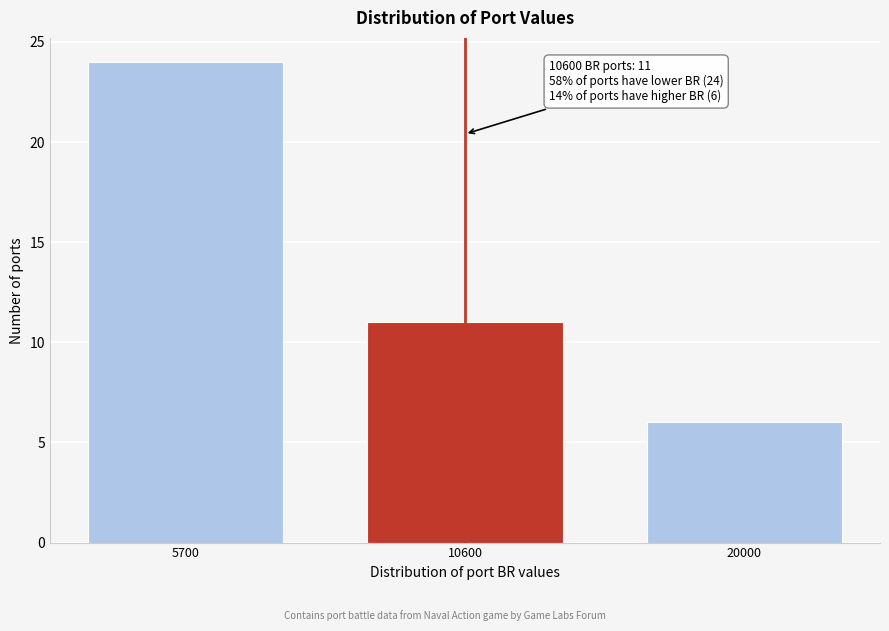

Reading left to right, what are all the values shown in this chart?

5700=24	10600=11	20000=6